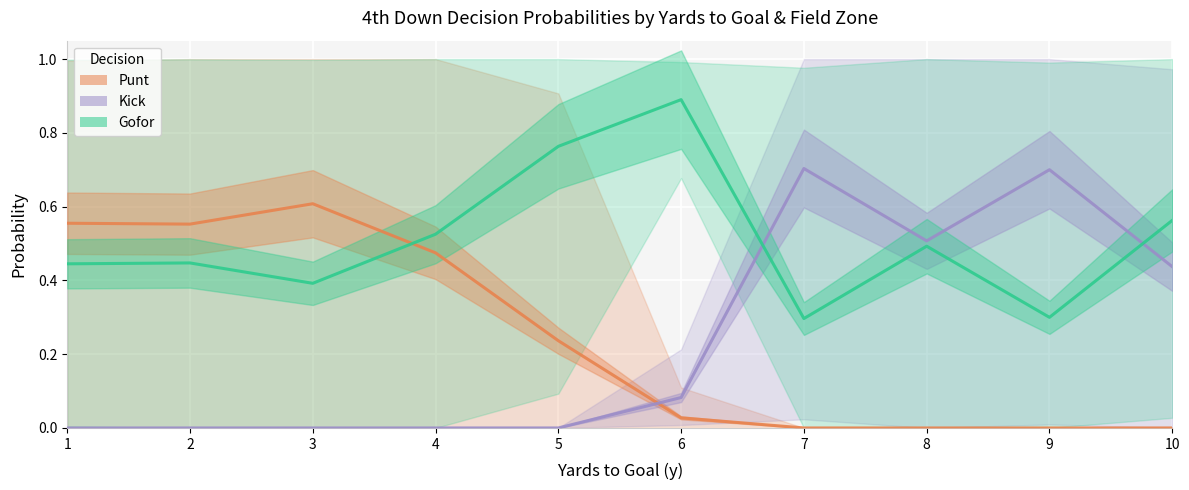

Reading left to right, extract all data points from this chart.

punt: 0.6	0.6	0.6	0.5	0.2	0.0	0.0	0.0	0.0	0.0
kick: 0.0	0.0	0.0	0.0	0.0	0.1	0.7	0.5	0.7	0.4
gofor: 0.4	0.4	0.4	0.5	0.8	0.9	0.3	0.5	0.3	0.6